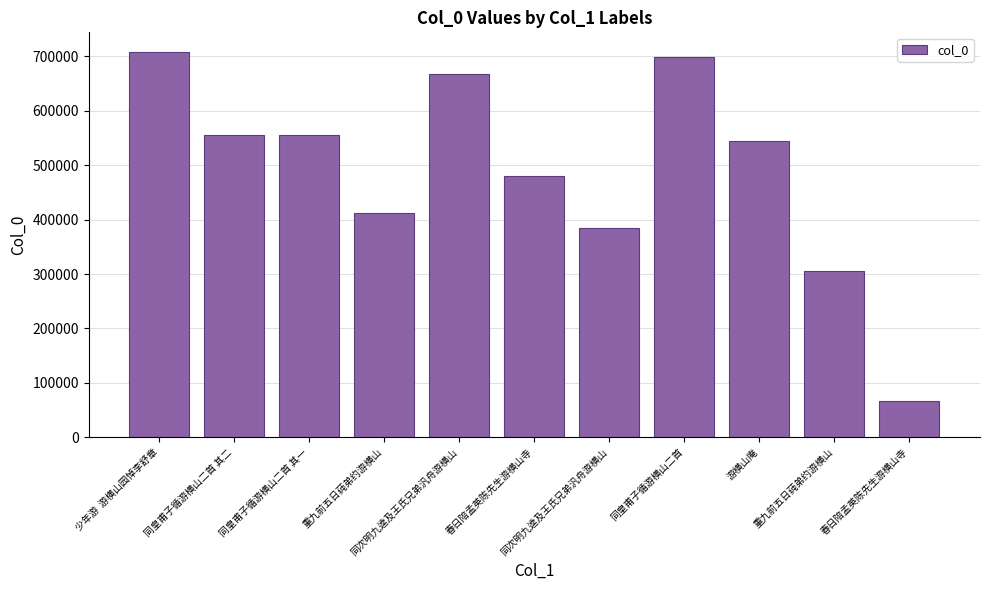

True or false: the data shows 668280 at 同次明九逵及王氏兄弟汎舟游横山.

True